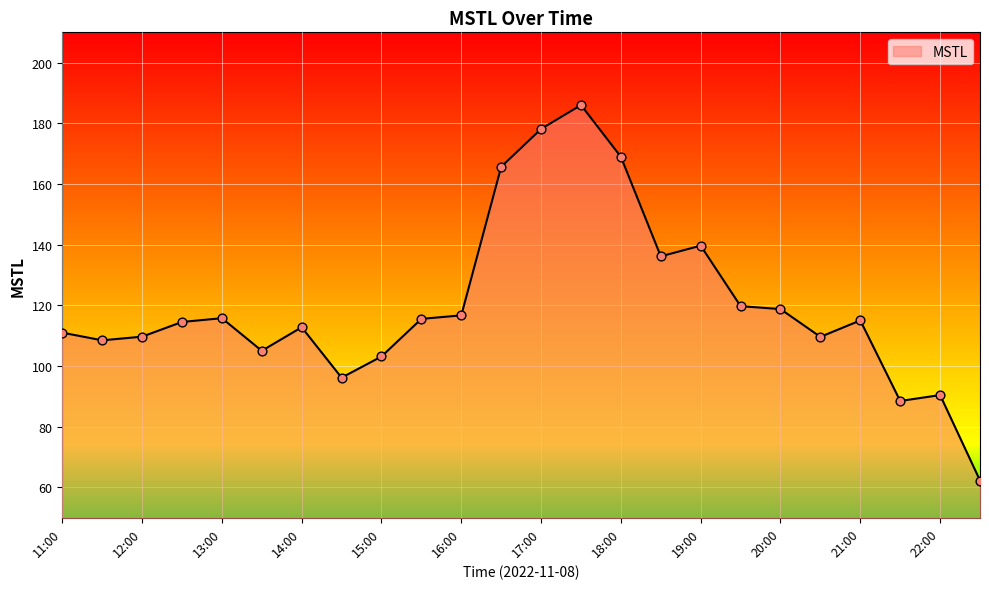

What is the greatest value displayed?

186.0